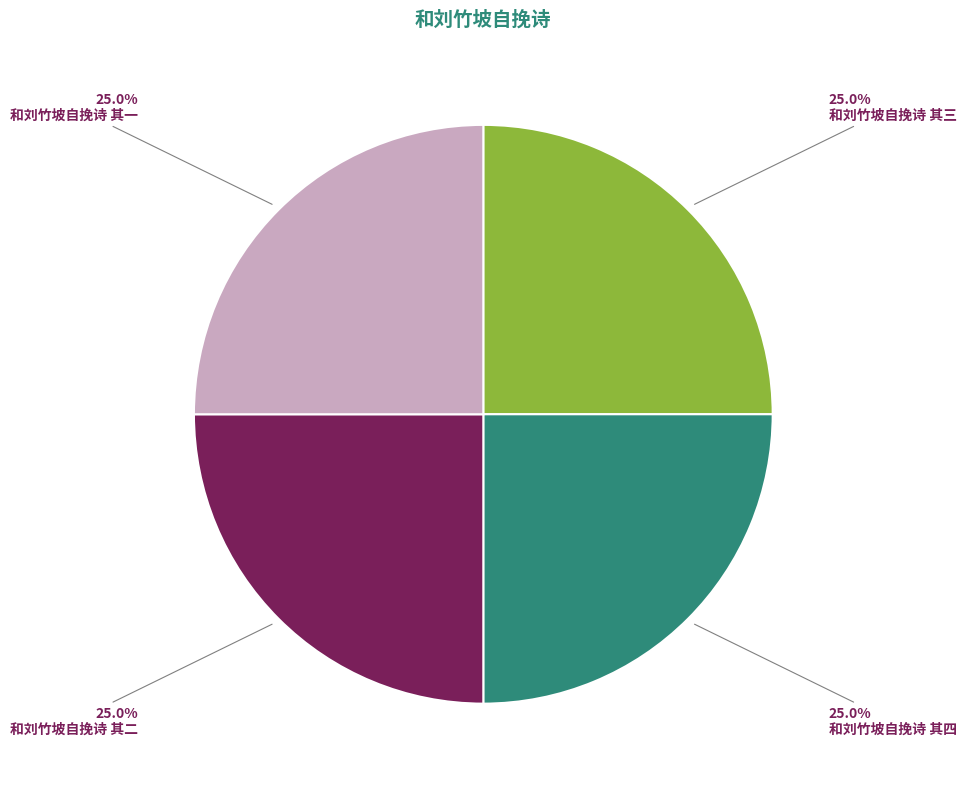

To the nearest percent, what is the combined percentage of 和刘竹坡自挽诗 其三 and 和刘竹坡自挽诗 其一?

50%